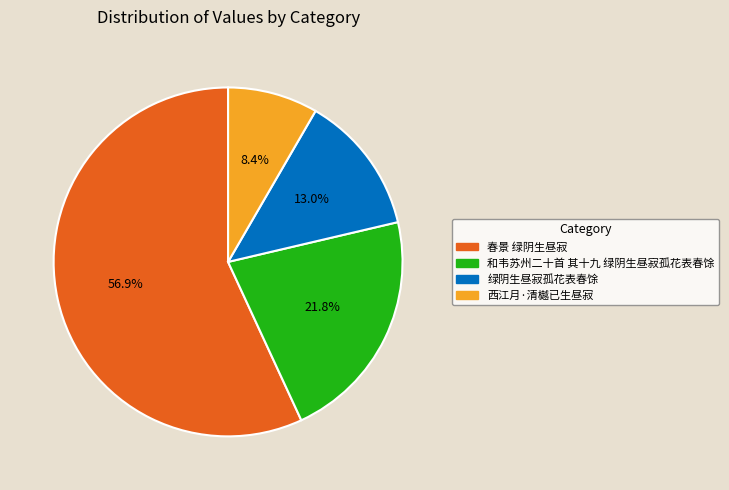

The 春景 绿阴生昼寂 slice represents 65% of the pie. True or false?

False